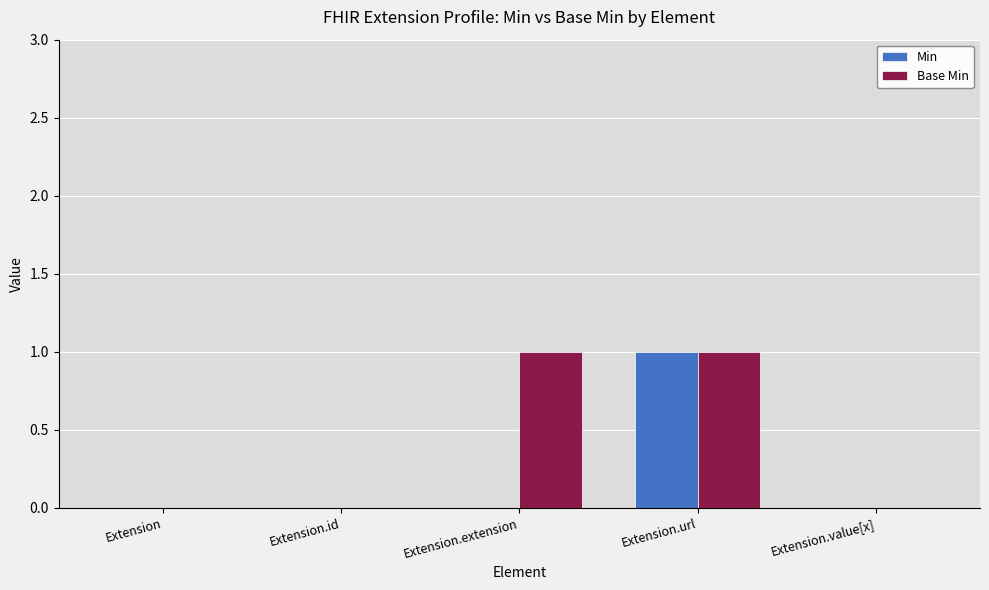

What is the total value across all series at Extension.extension?

1